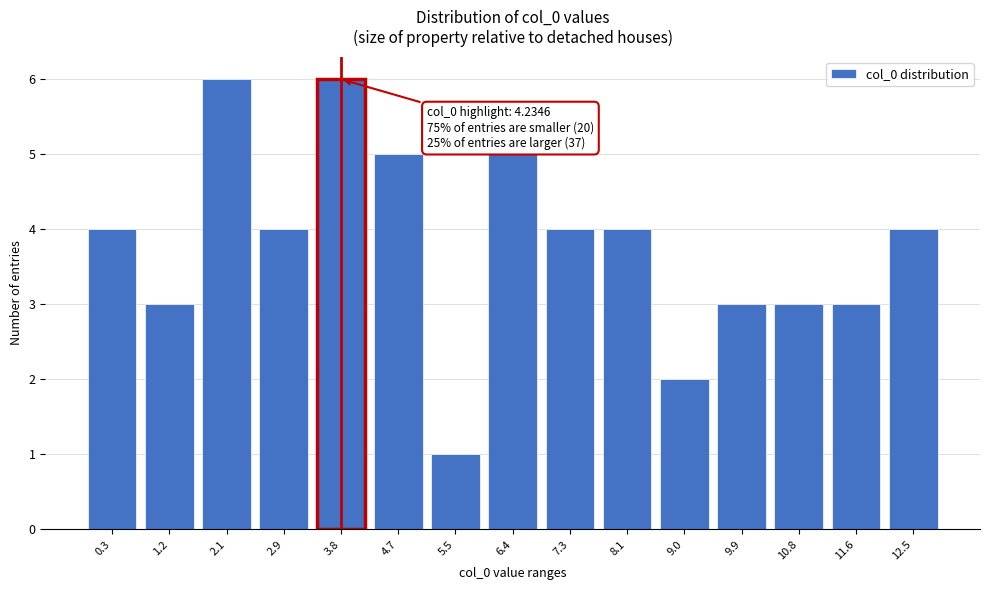

Reading left to right, transcribe all the data shown in this chart.

4	3	6	4	6	5	1	5	4	4	2	3	3	3	4